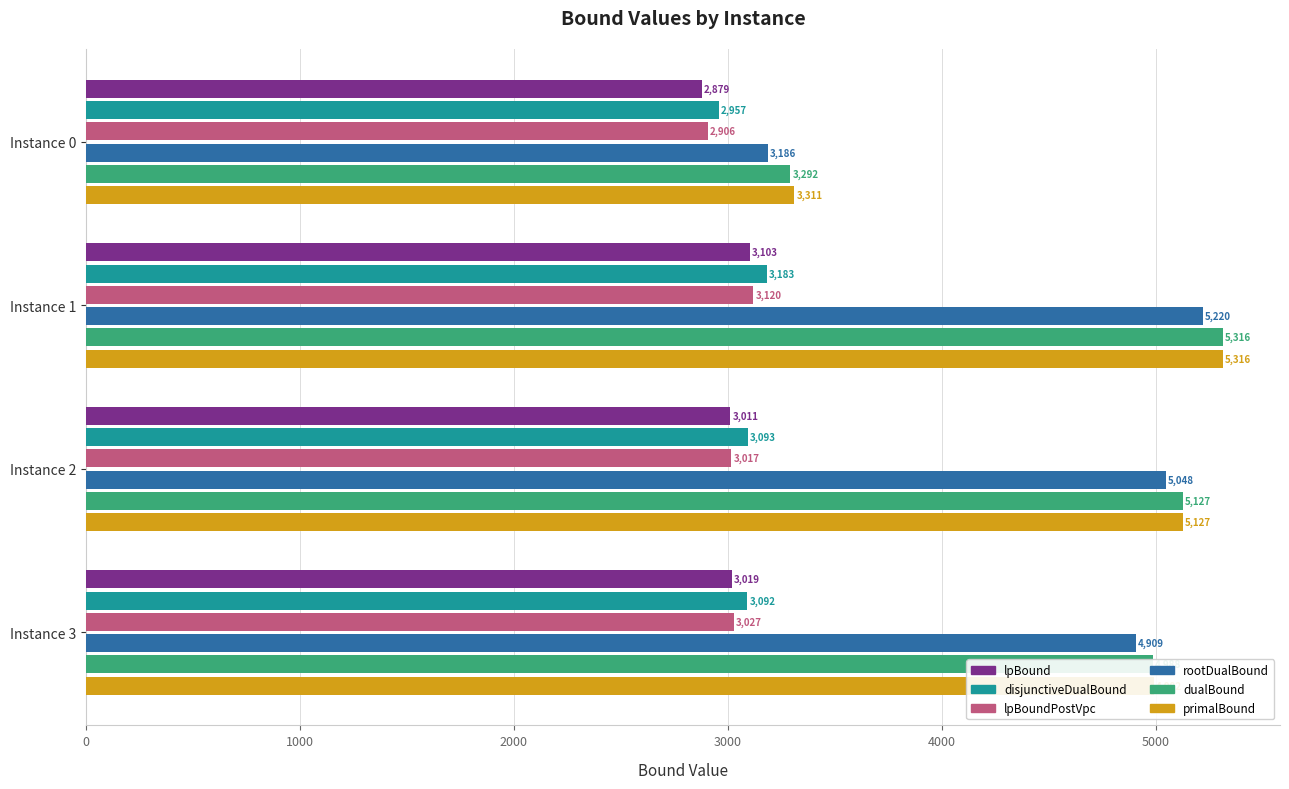

Which series has the largest total across all categories?

primalBound